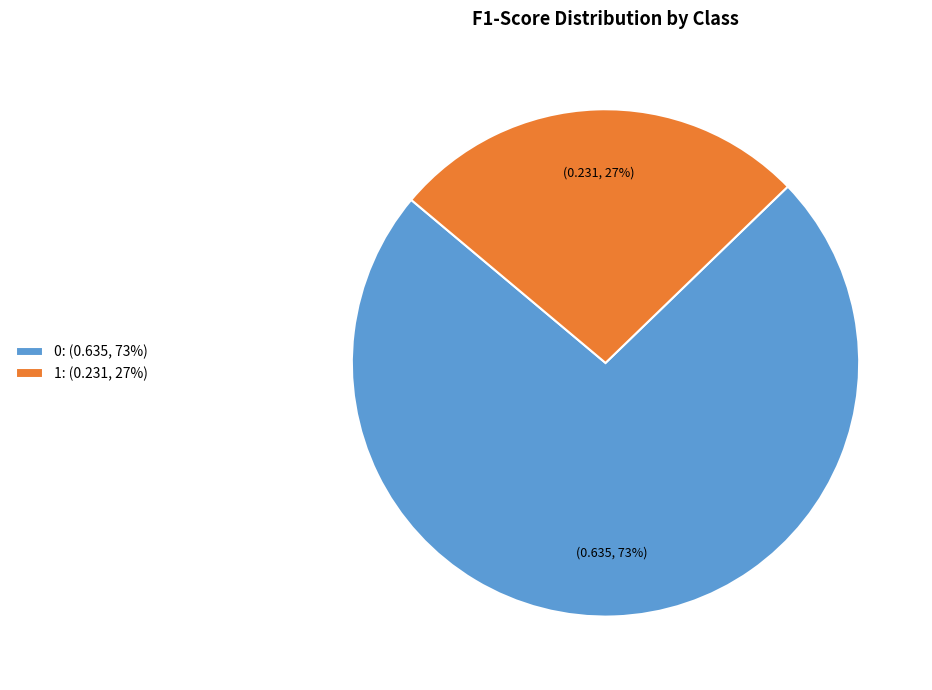

To the nearest percent, what is the combined percentage of 1 and 0?

100%